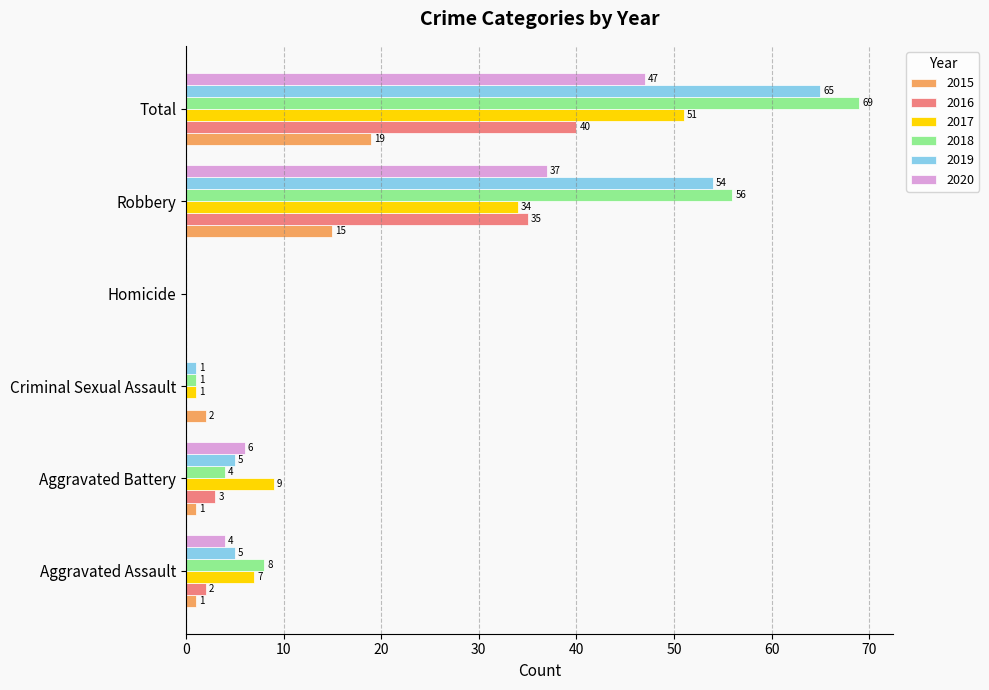

At which label is 2015 closest to 9?

Robbery